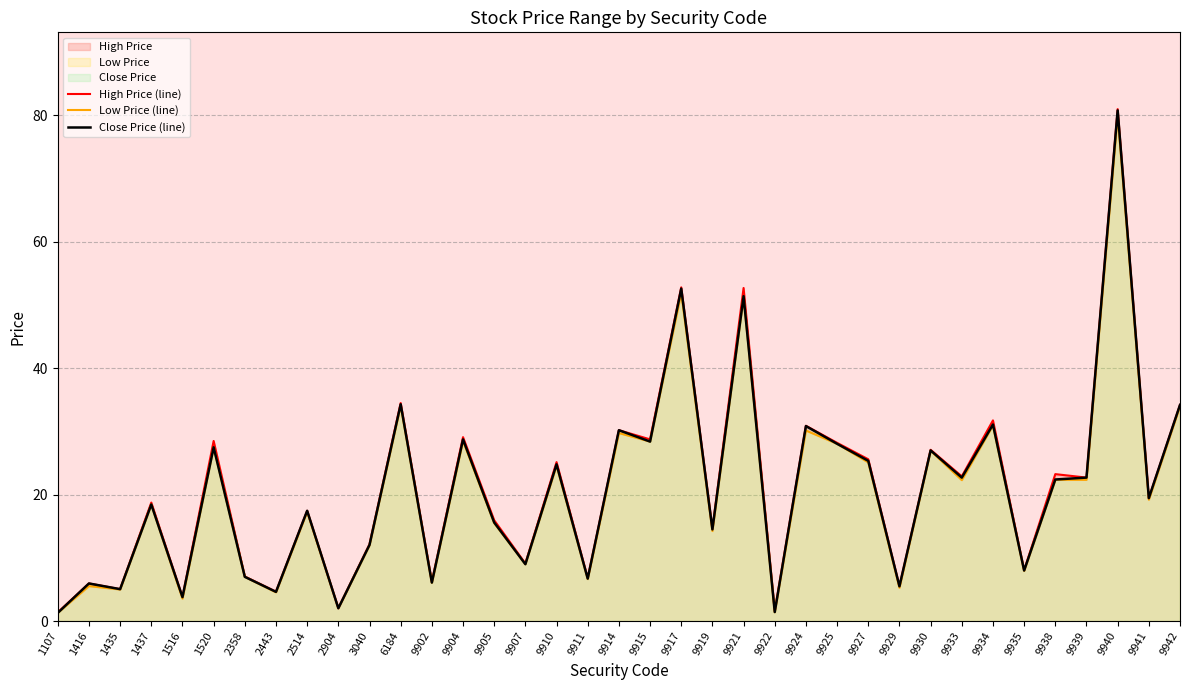

Rank the series by their average value, from lowest to highest.

Low Price (line), Close Price (line), High Price (line)